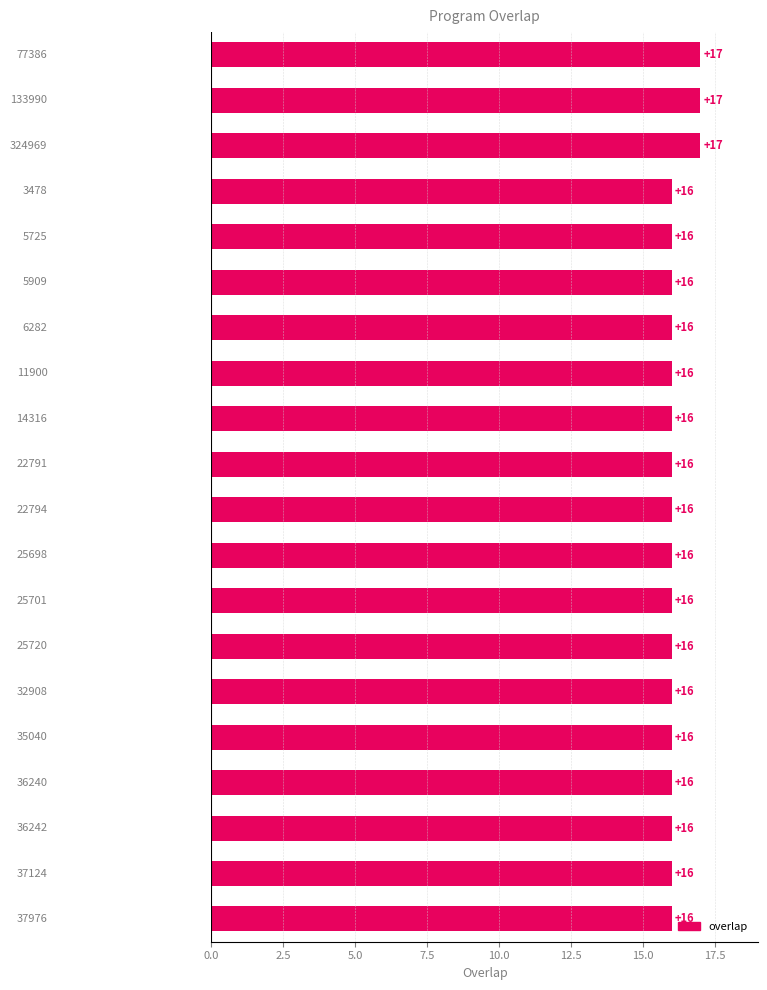

What is the greatest value displayed?

17